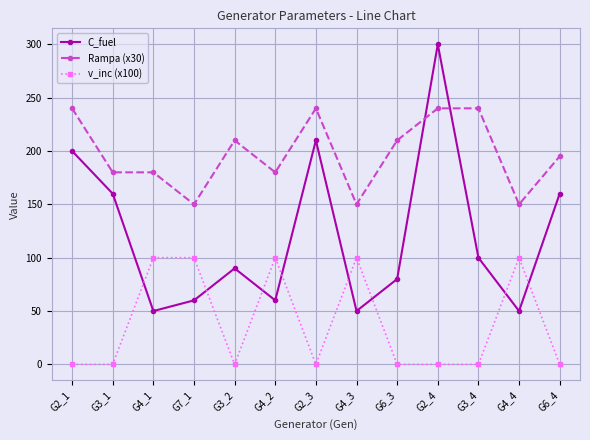

The value of Rampa (x30) at G2_1 is 67. True or false?

False